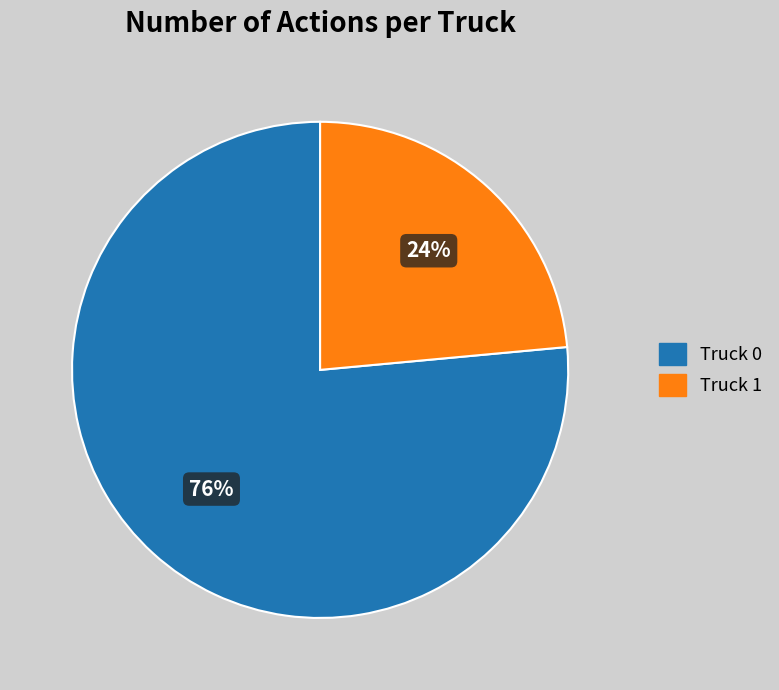

How many segments does this pie chart have?

2